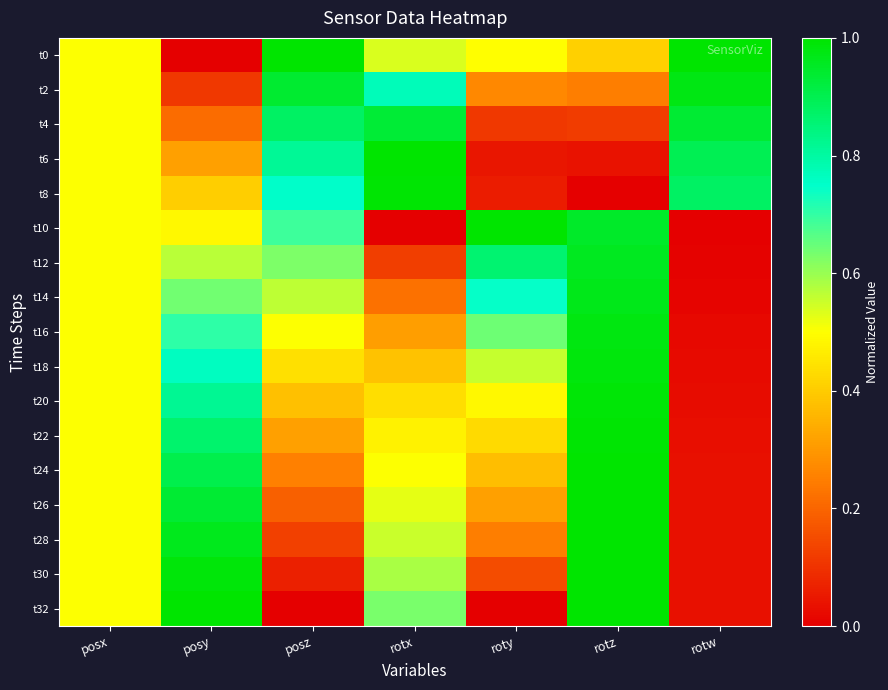

What is the difference between the highest and lowest values at rotz?

1.0